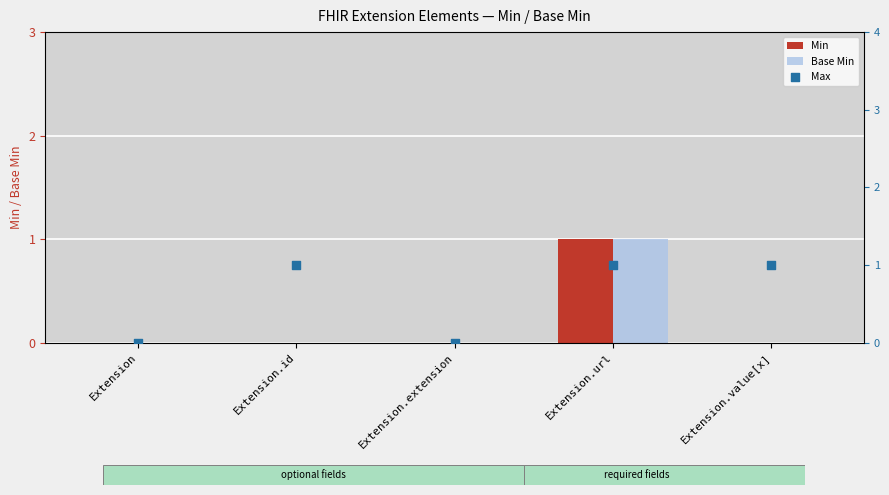

Which series contains the lowest Y value?

Min